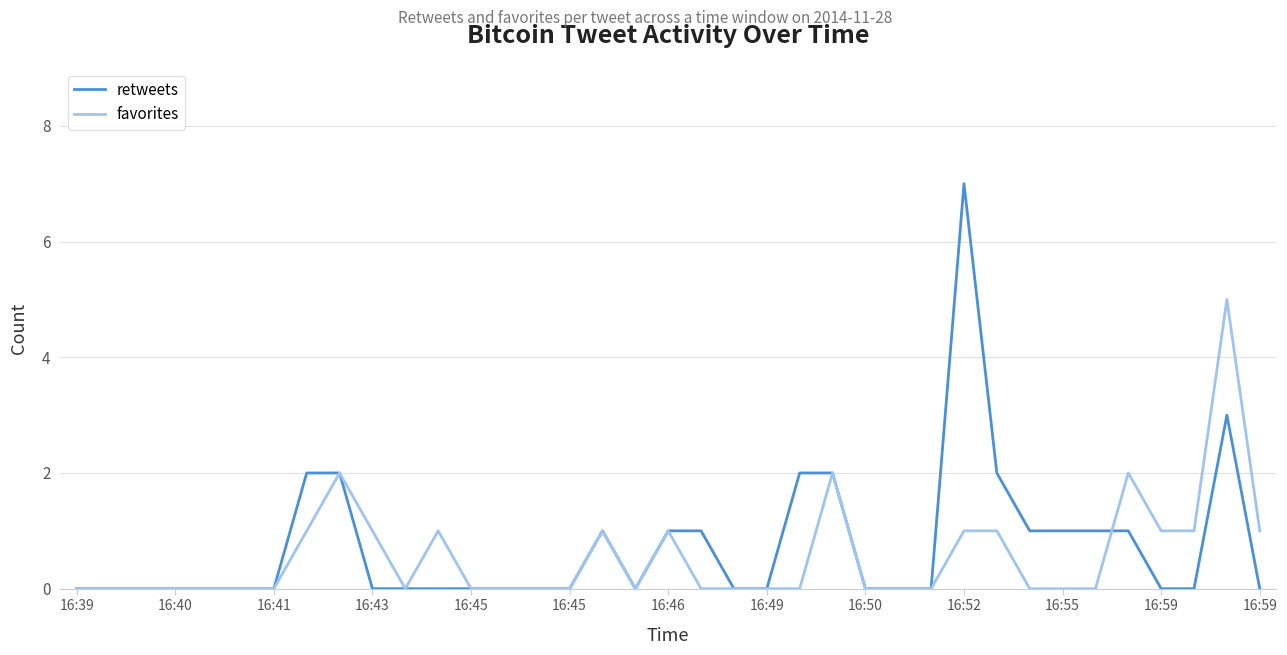

Which series has the widest spread of values?

retweets